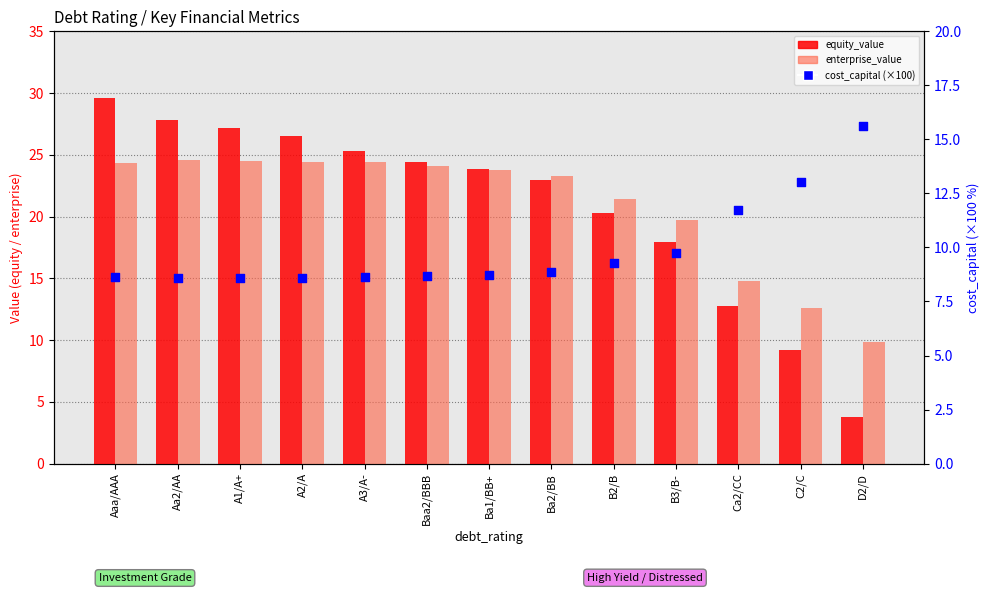

Is the value of equity_value at Aa2/AA greater than the value of enterprise_value at B2/B?

Yes